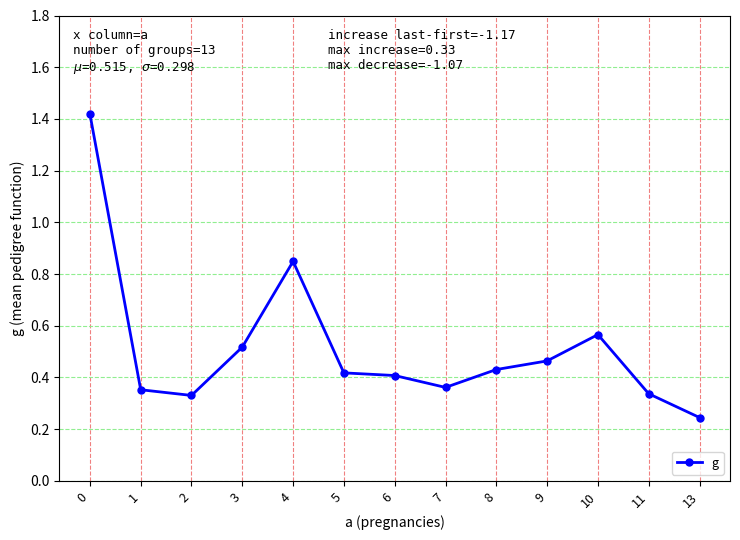

What is the change in value from 2 to 9?

+0.1